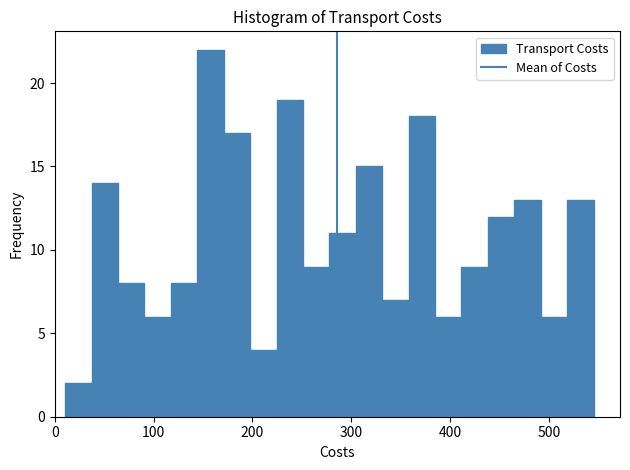

Read against the x-axis, roughly where is the centre of the tallest bar?

160